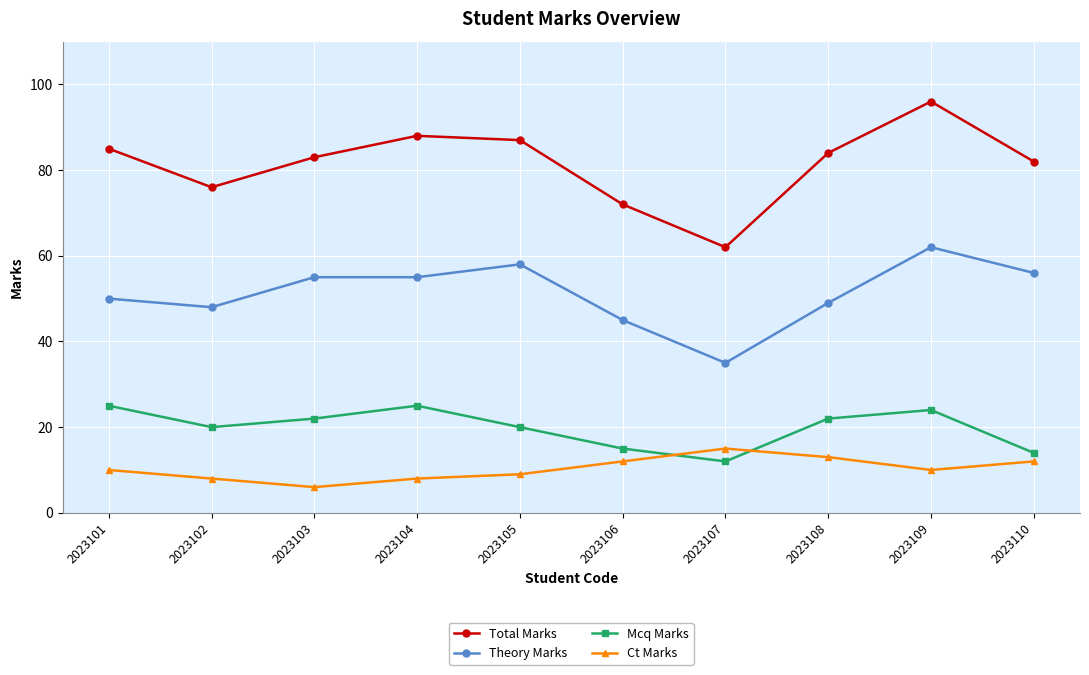

Which series has the largest range (max minus min)?

Total Marks